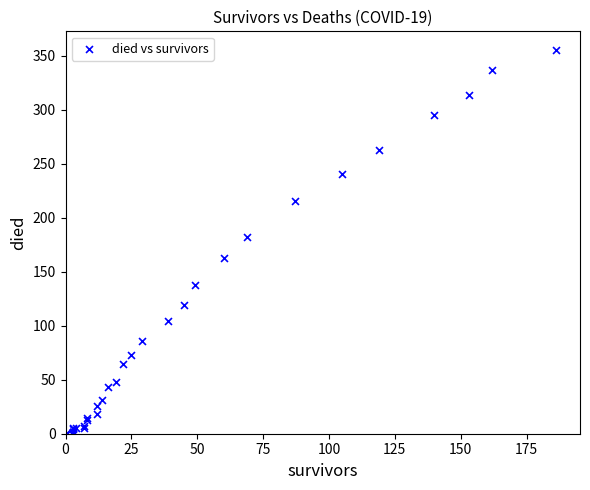

What Y value in the scatter plot is closest to 177?

182